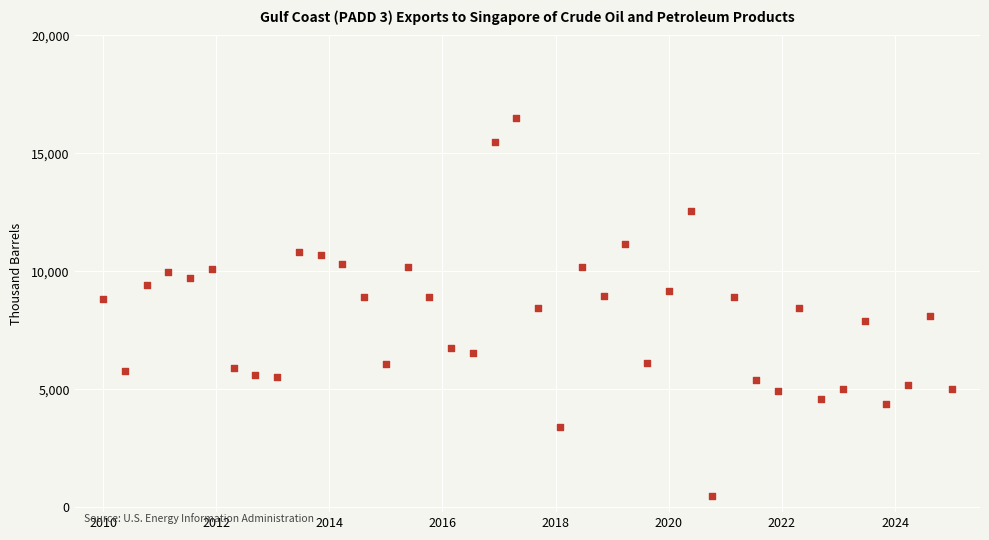

What is the range of Y values (max minus min)?

16000.0